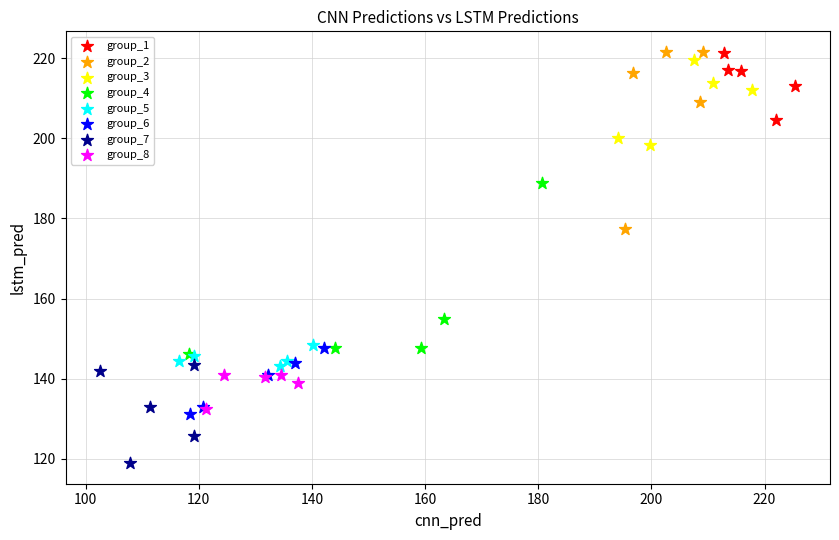

What are all the series names shown in the legend?

group_1, group_2, group_3, group_4, group_5, group_6, group_7, group_8